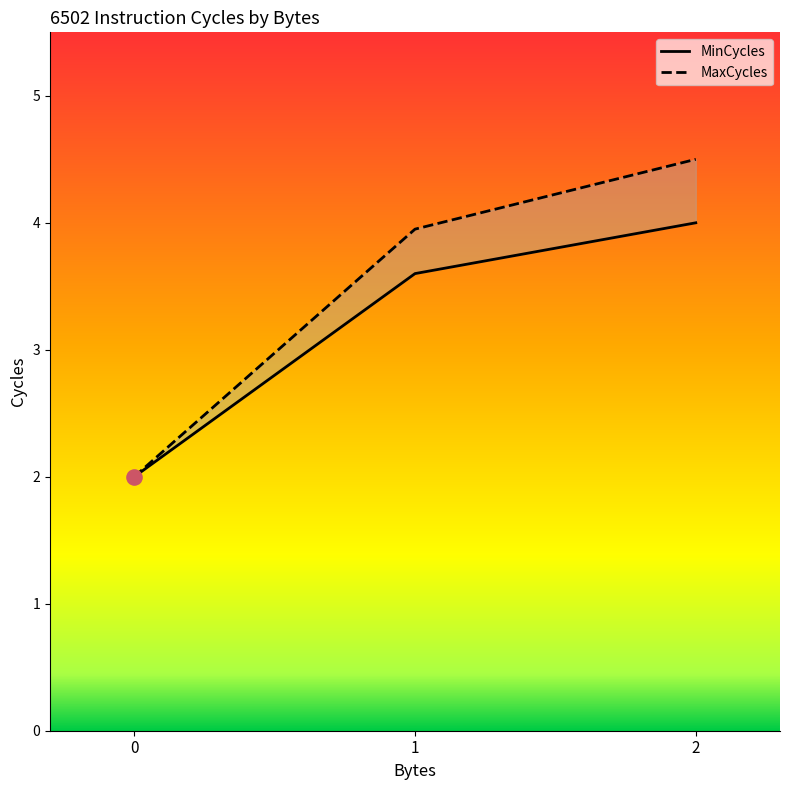

Is the value of MaxCycles at 0 greater than the value of MinCycles at 2?

No